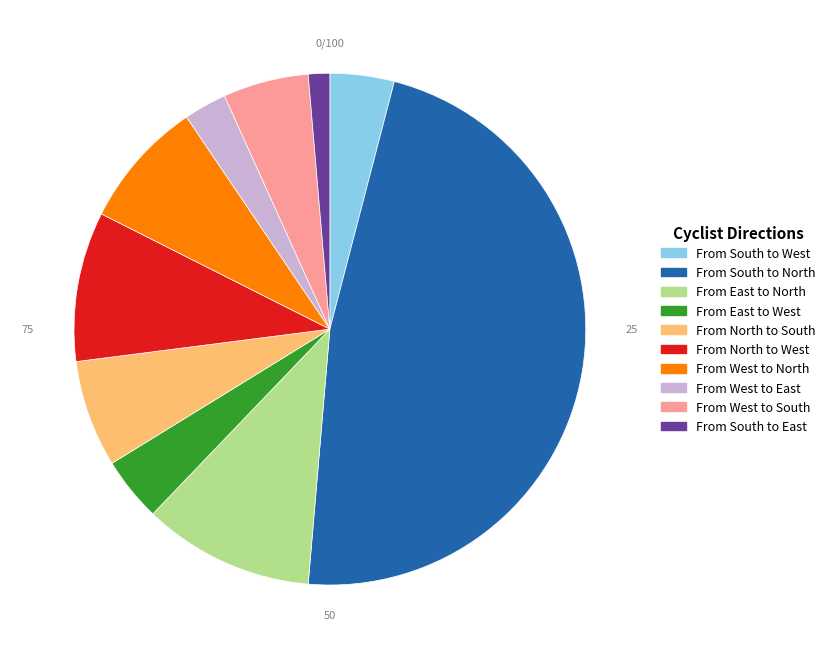

What is the largest slice in the pie chart?

From South to North